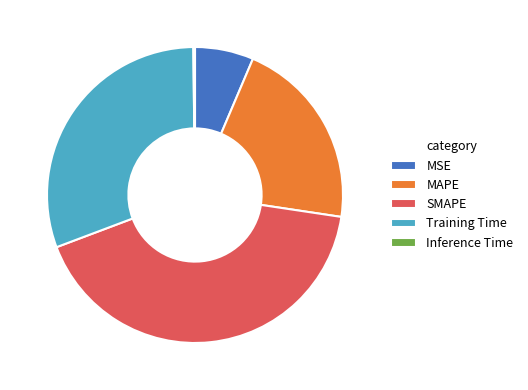

Is the sum of Training Time and MSE greater than half?

No